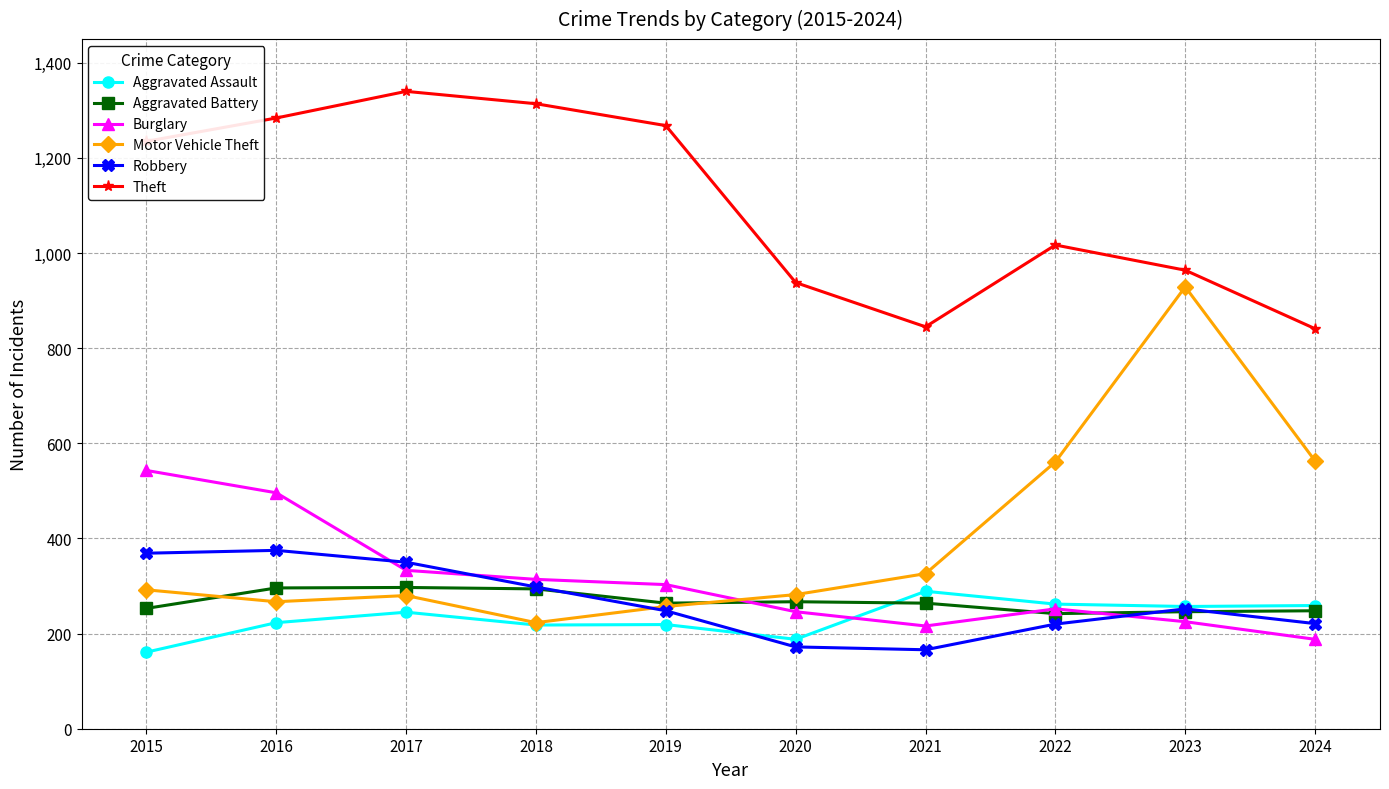

True or false: Aggravated Battery has a value of 297 at 2017.

True